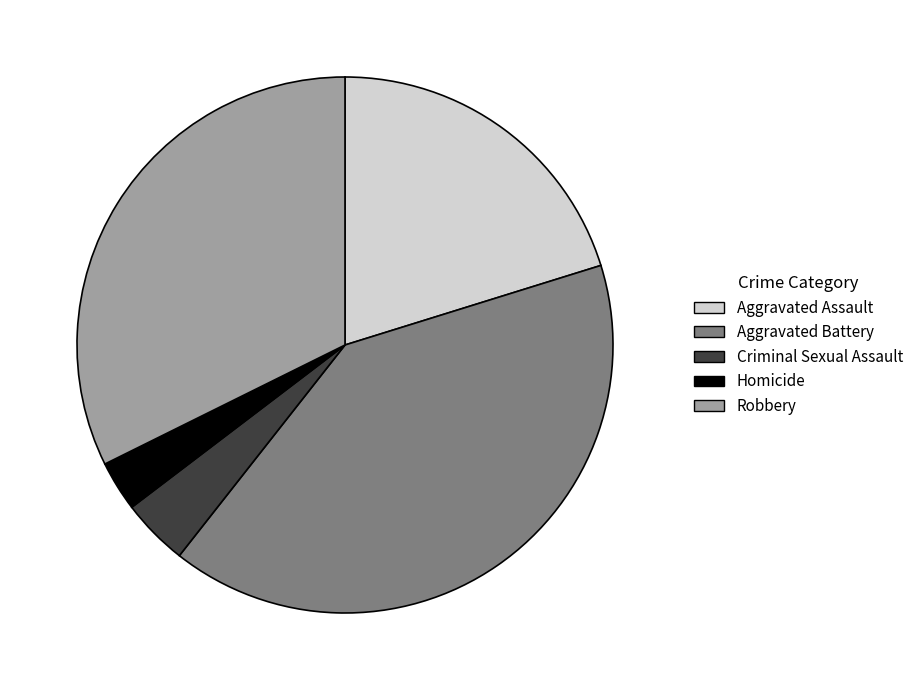

Count the number of slices in the pie.

5